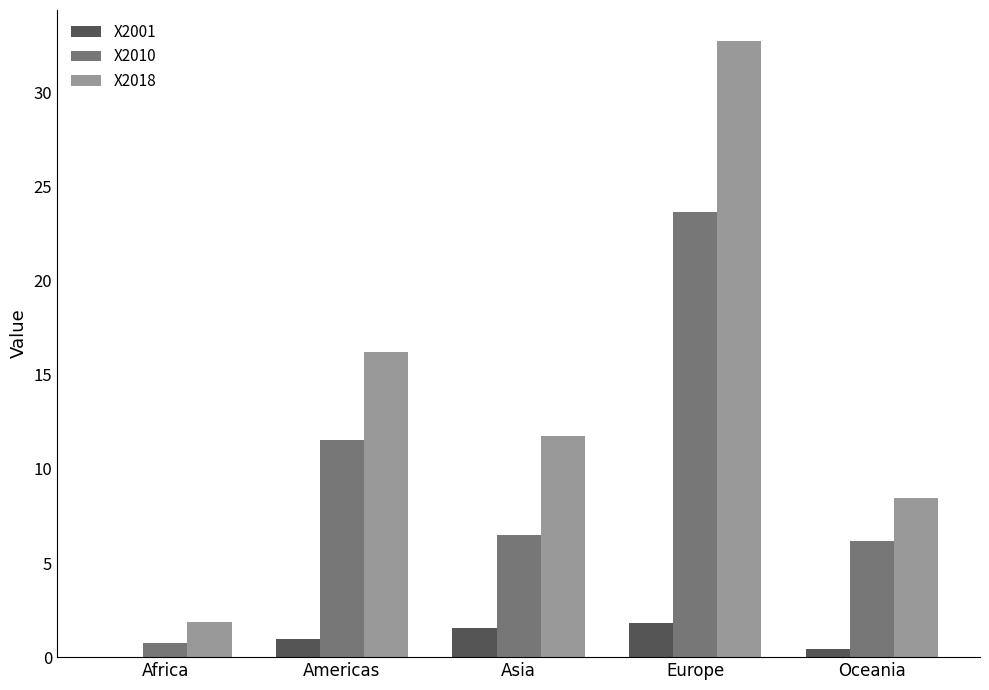

Which label corresponds to the largest value in the chart?

Europe